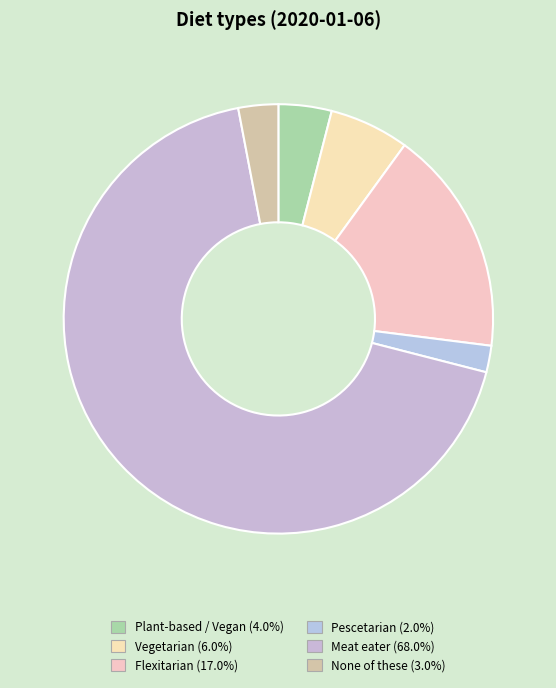

To the nearest percent, what is the difference between the largest and smallest slice percentages?

66%